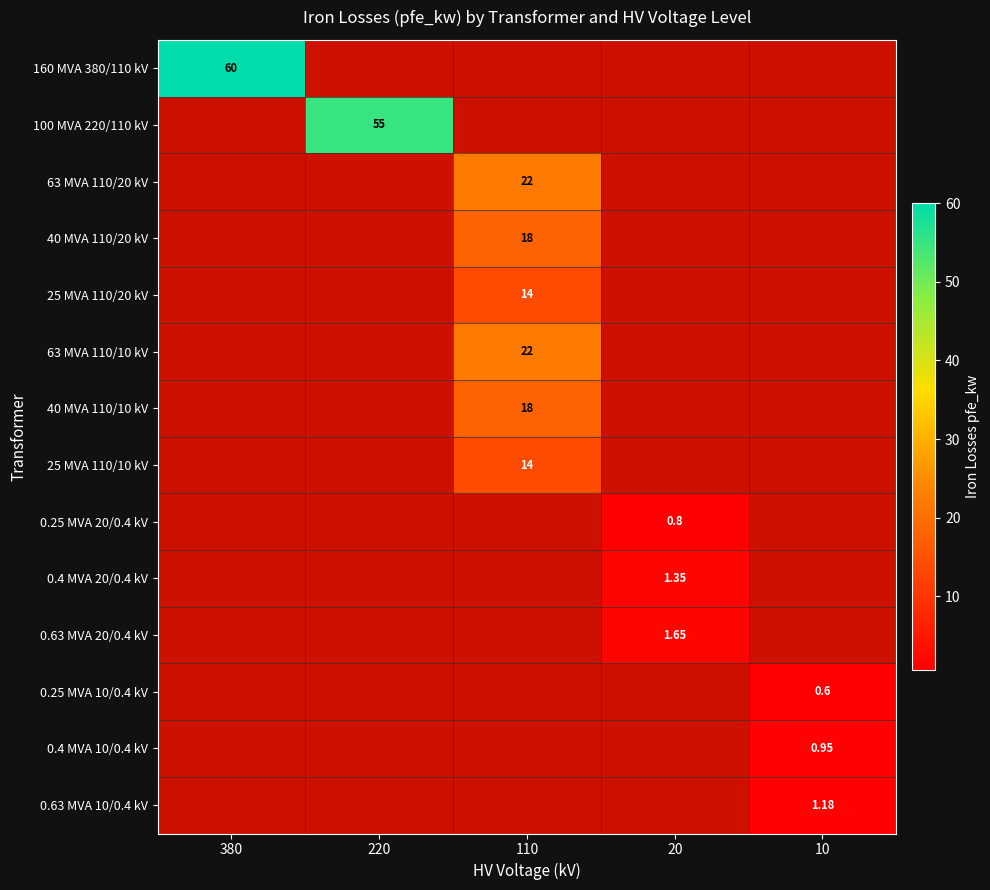

How many positive values does the 0.63 MVA 10/0.4 kV series have?

1